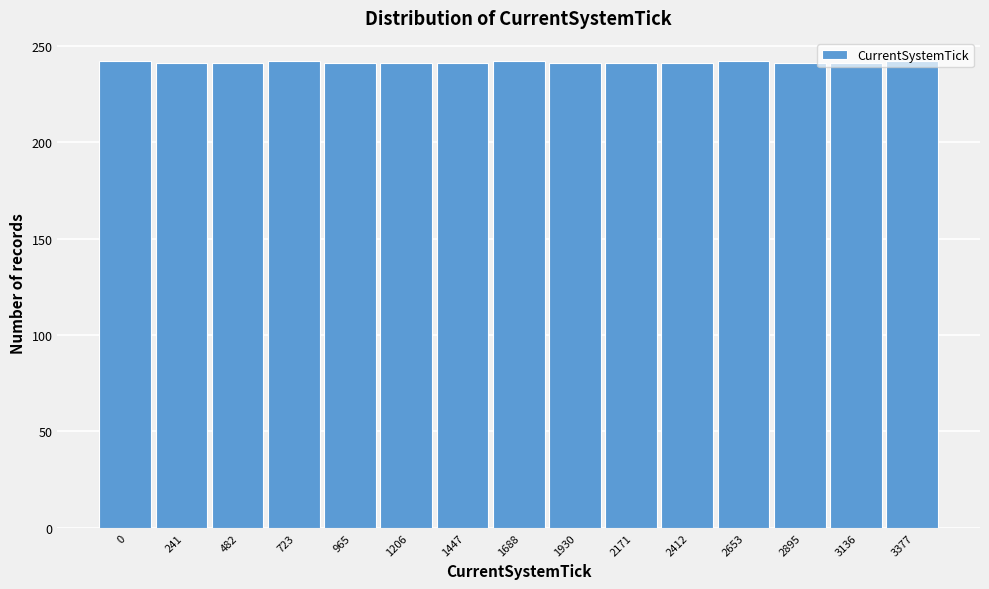

What is the sum of all values?

3620